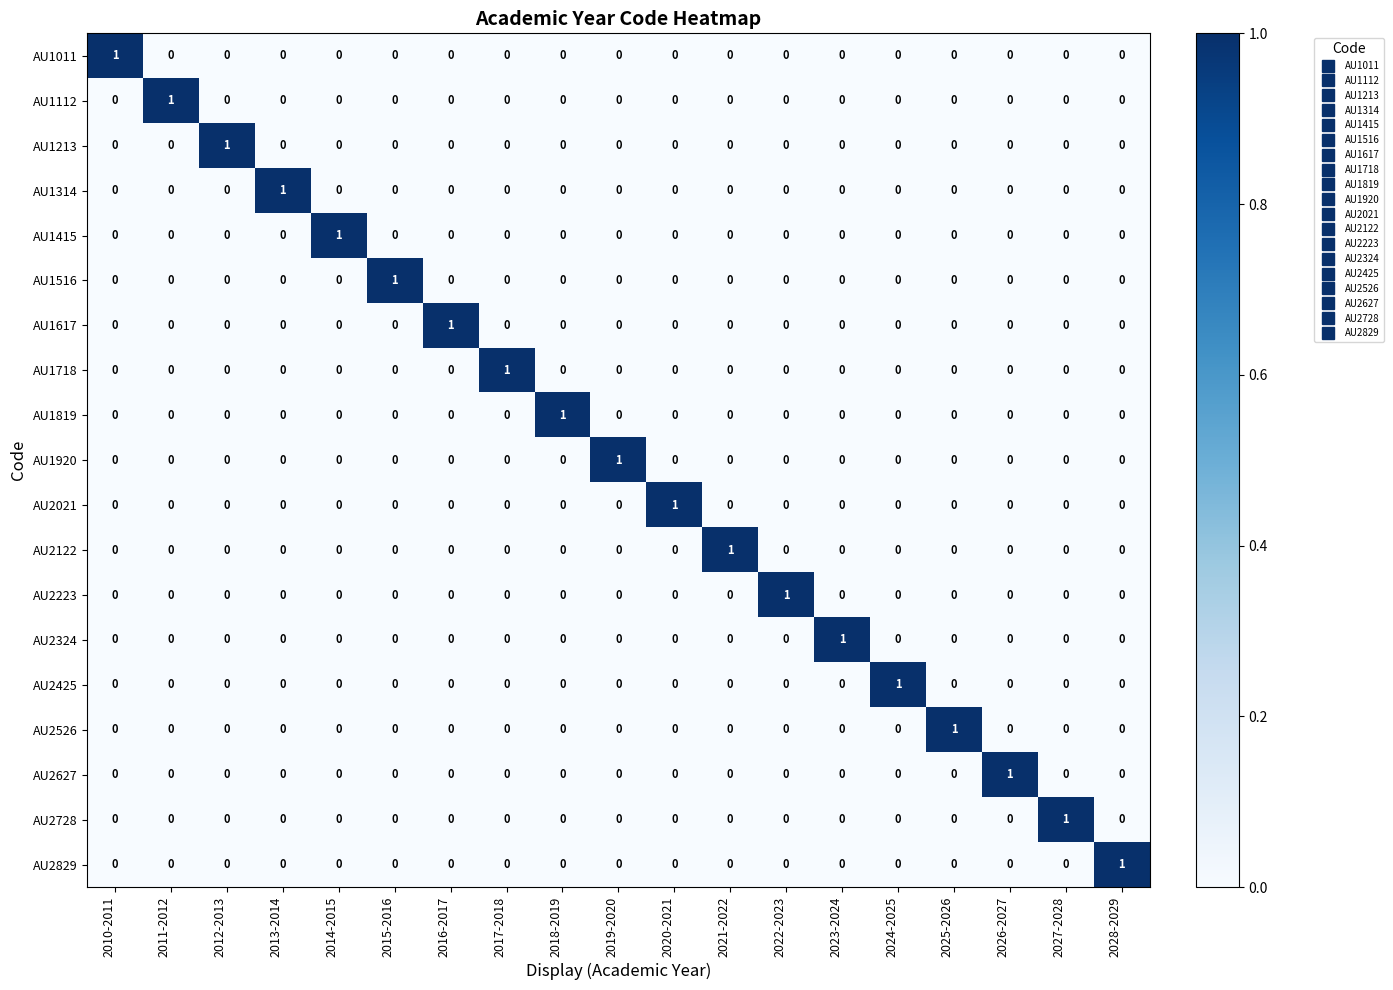

True or false: AU1112 has a value of 0 at 2014-2015.

True